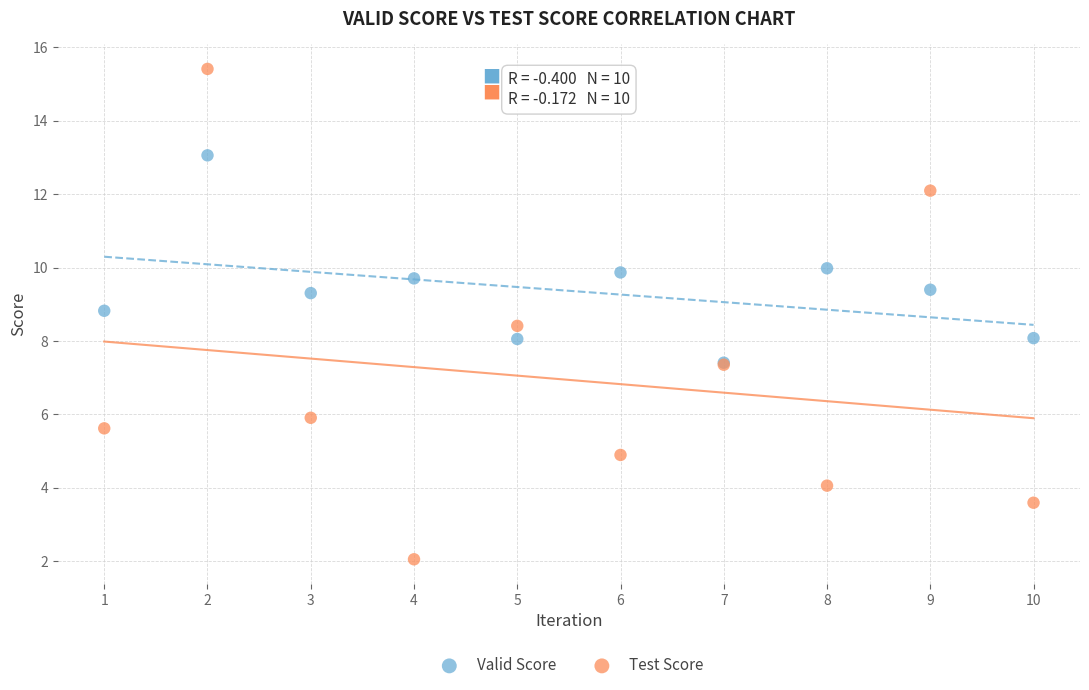

What are all the series names shown in the legend?

Valid Score, Test Score